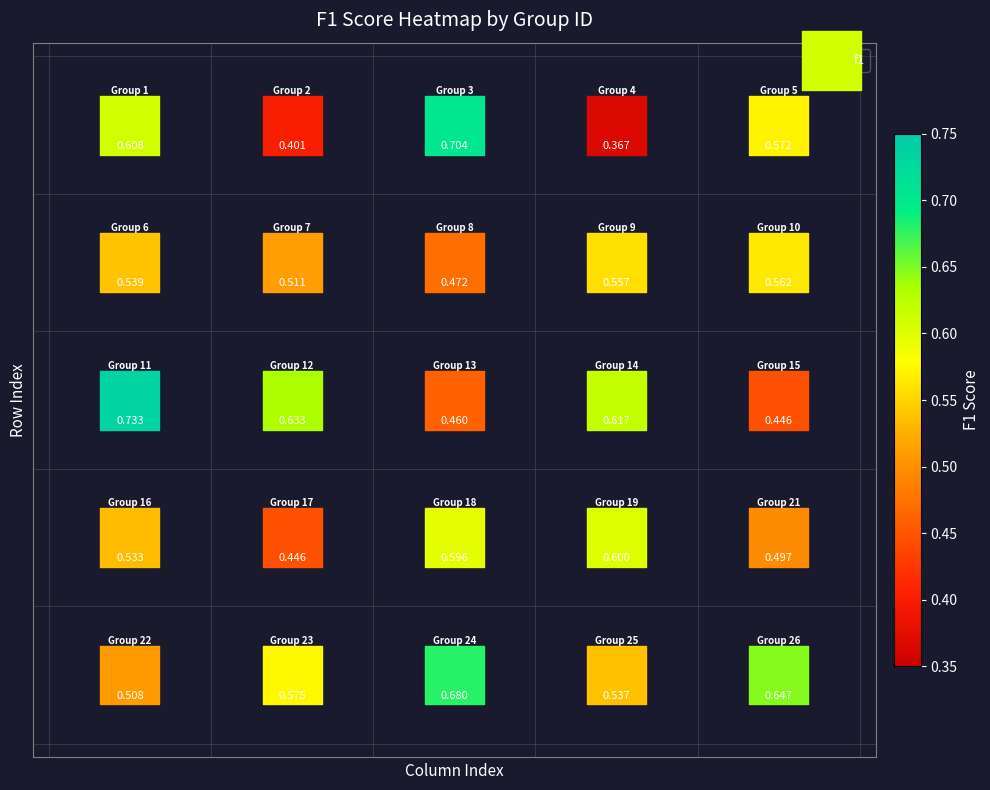

How many points are shown in the scatter plot?

25